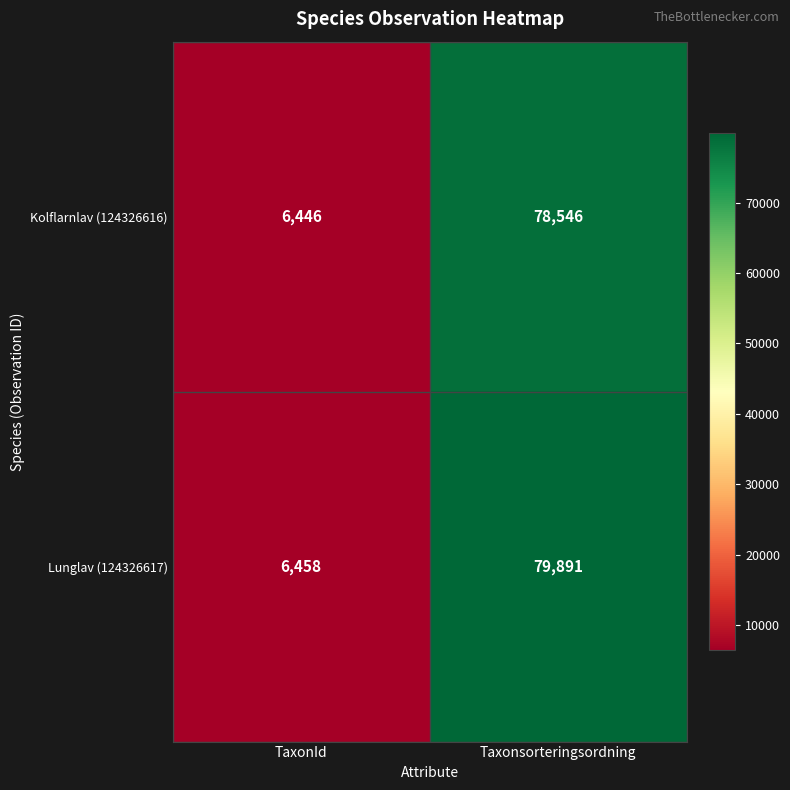

What is the spread (max minus min) of values at Taxonsorteringsordning?

1345